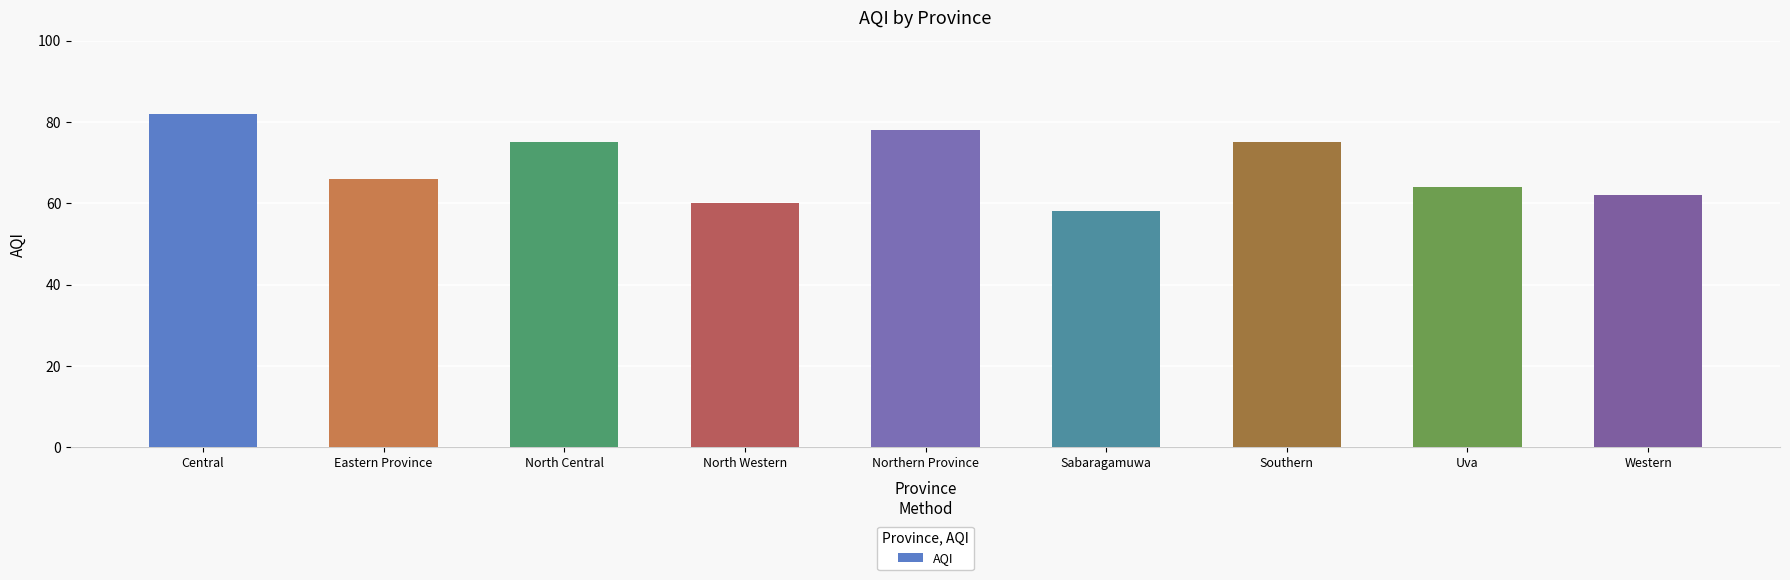

Which has a higher value, Northern Province or Uva?

Northern Province